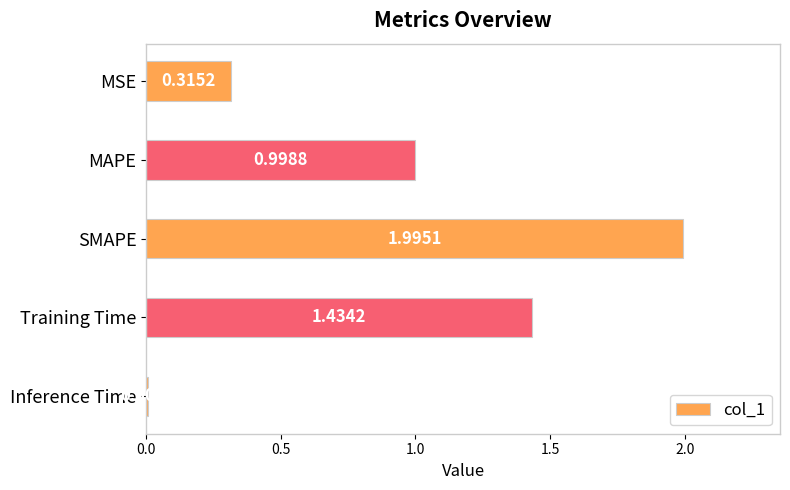

Are the bars grouped side by side (vs. stacked)?

No